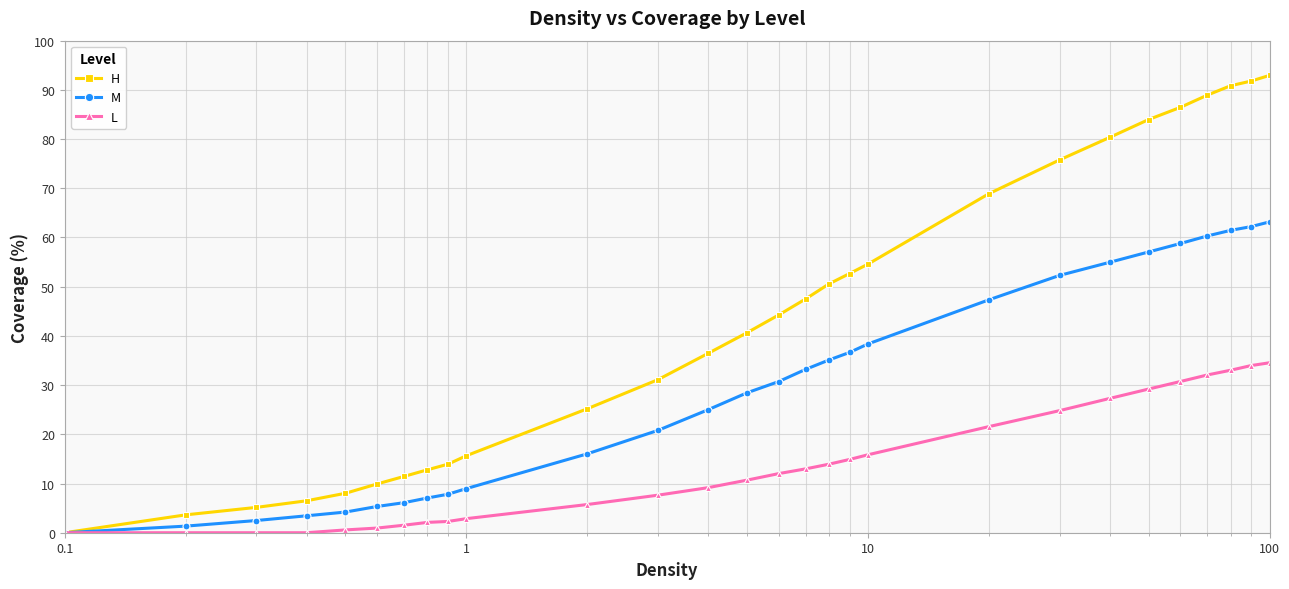

Which series has the largest total across all categories?

H